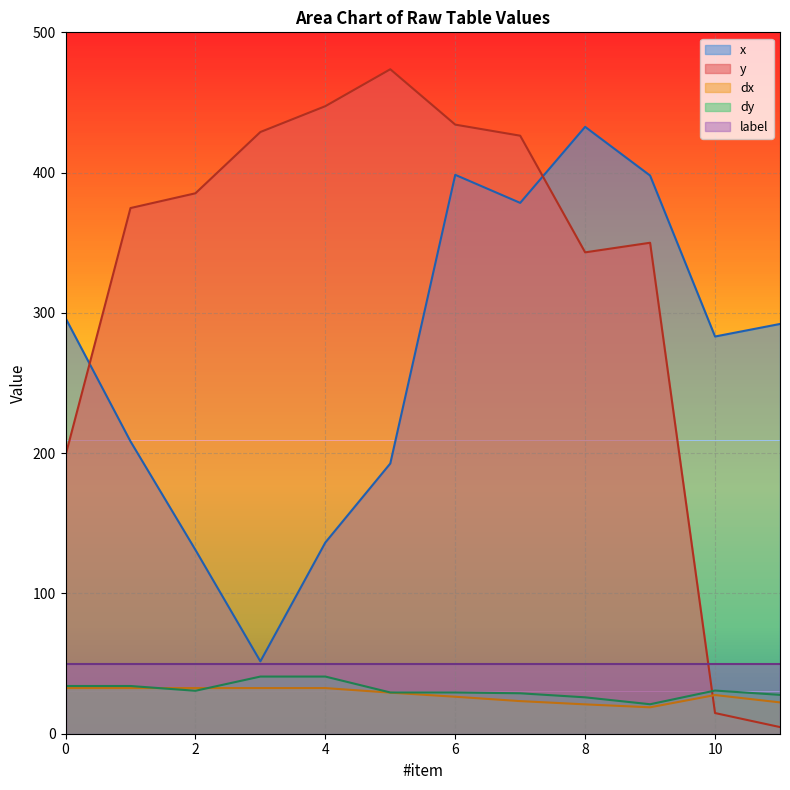

Where is the first local minimum for x?

3